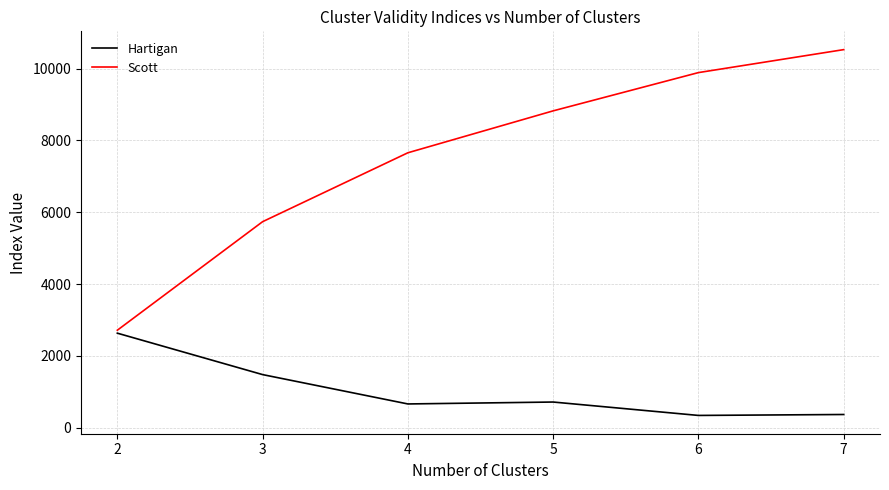

Which series has the widest spread of values?

Scott